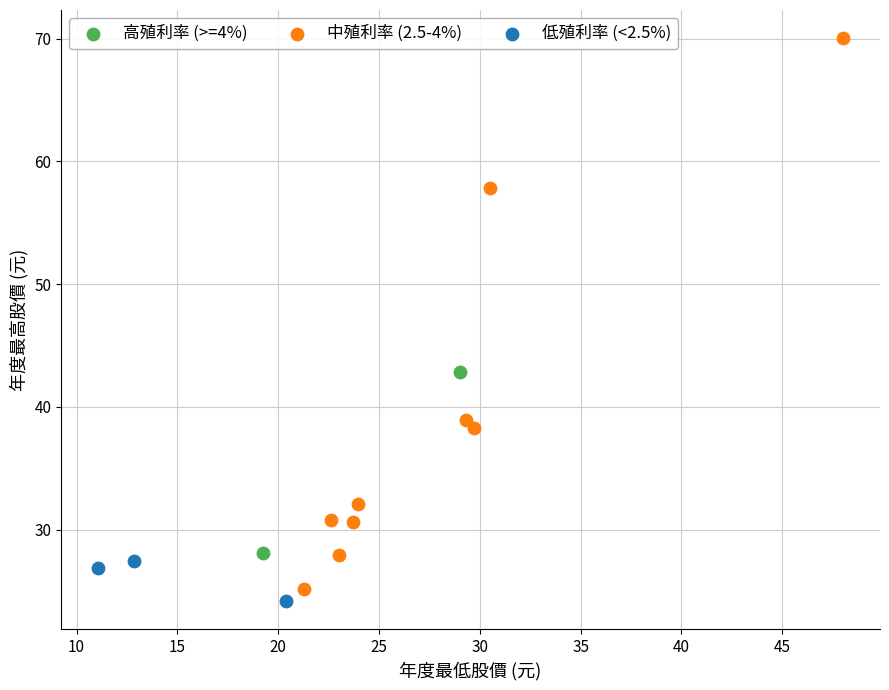

Which series has the largest Y range (max minus min)?

中殖利率 (2.5-4%)